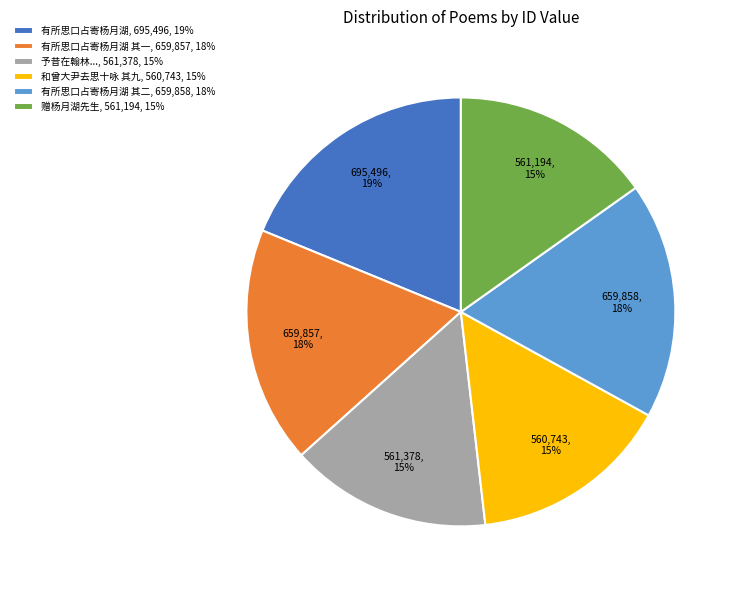

What is the largest slice in the pie chart?

有所思口占寄杨月湖, 695,496, 19%